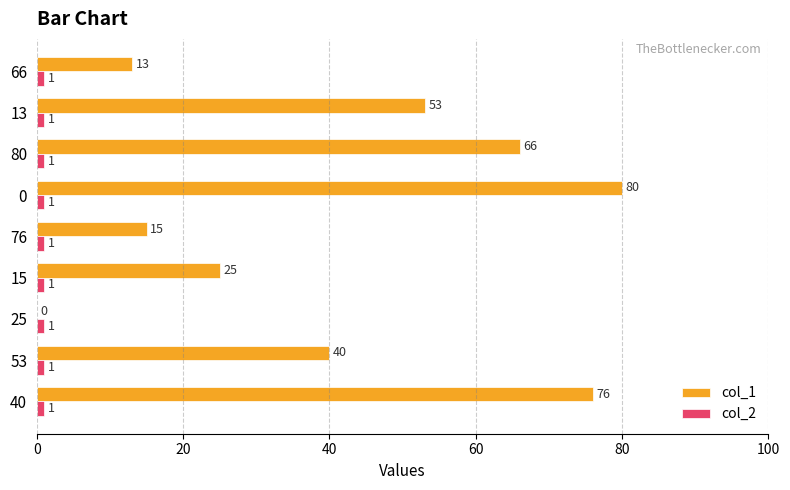

Is it true that col_1 equals 15 at 76?

True